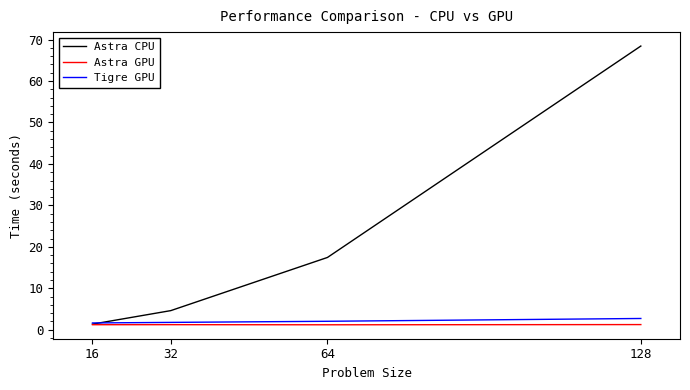

How many series are shown in this chart?

3